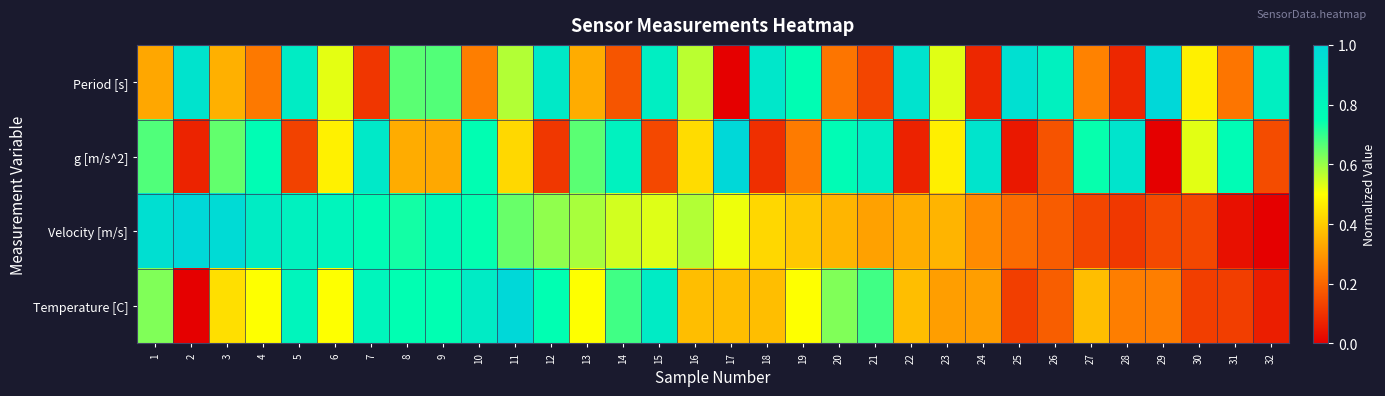

Reading left to right, transcribe all the data shown in this chart.

Period [s]: 1=0.3	2=0.9	3=0.3	4=0.2	5=0.9	6=0.5	7=0.1	8=0.7	9=0.7	10=0.2	11=0.6	12=0.9	13=0.3	14=0.2	15=0.9	16=0.6	17=0.0	18=0.9	19=0.8	20=0.2	21=0.1	22=0.9	23=0.5	24=0.1	25=0.9	26=0.8	27=0.3	28=0.1	29=1.0	30=0.5	31=0.2	32=0.8
g [m/s^2]: 1=0.7	2=0.1	3=0.7	4=0.8	5=0.1	6=0.5	7=0.9	8=0.3	9=0.3	10=0.8	11=0.4	12=0.1	13=0.7	14=0.8	15=0.1	16=0.4	17=1.0	18=0.1	19=0.2	20=0.8	21=0.9	22=0.1	23=0.5	24=0.9	25=0.1	26=0.2	27=0.7	28=0.9	29=0.0	30=0.5	31=0.8	32=0.2
Velocity [m/s]: 1=1.0	2=1.0	3=1.0	4=0.9	5=0.8	6=0.8	7=0.8	8=0.7	9=0.8	10=0.7	11=0.6	12=0.6	13=0.6	14=0.5	15=0.5	16=0.6	17=0.5	18=0.4	19=0.4	20=0.4	21=0.3	22=0.3	23=0.4	24=0.3	25=0.2	26=0.2	27=0.1	28=0.1	29=0.1	30=0.1	31=0.0	32=0.0
Temperature [C]: 1=0.6	2=0.0	3=0.4	4=0.5	5=0.8	6=0.5	7=0.8	8=0.7	9=0.7	10=0.9	11=1.0	12=0.7	13=0.5	14=0.7	15=0.9	16=0.4	17=0.4	18=0.4	19=0.5	20=0.6	21=0.7	22=0.4	23=0.3	24=0.3	25=0.1	26=0.2	27=0.4	28=0.2	29=0.2	30=0.1	31=0.1	32=0.1